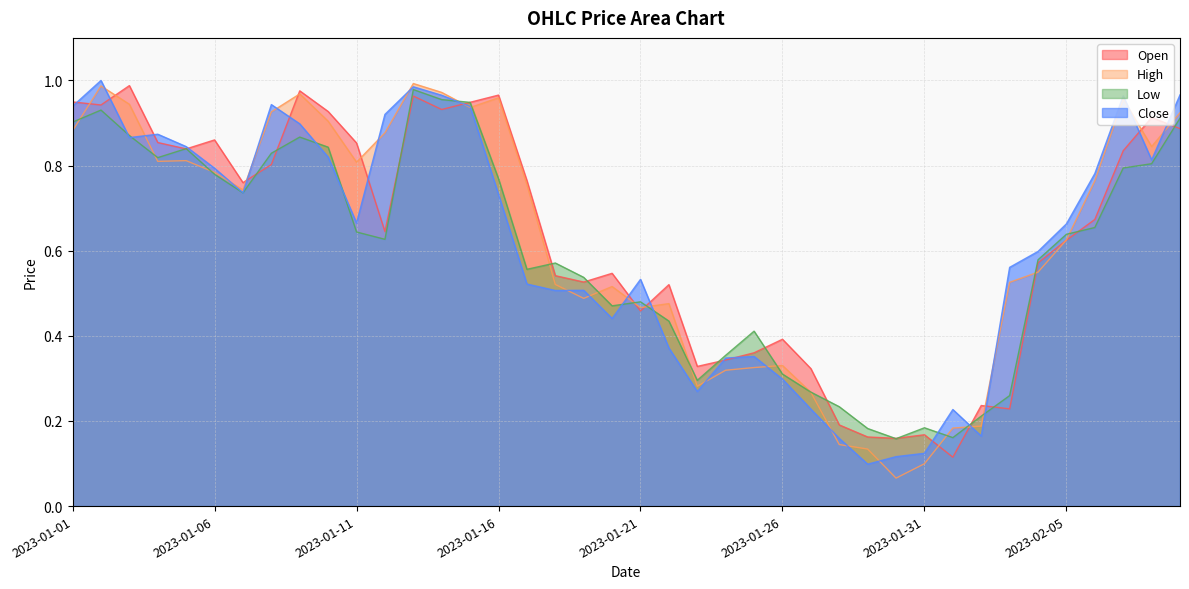

Reading right to left, list all the values displayed in this chart.

Open: 2023-02-09=0.9	2023-02-08=0.9	2023-02-07=0.8	2023-02-06=0.7	2023-02-05=0.6	2023-02-04=0.6	2023-02-03=0.2	2023-02-02=0.2	2023-02-01=0.1	2023-01-31=0.2	2023-01-30=0.2	2023-01-29=0.2	2023-01-28=0.2	2023-01-27=0.3	2023-01-26=0.4	2023-01-25=0.4	2023-01-24=0.3	2023-01-23=0.3	2023-01-22=0.5	2023-01-21=0.5	2023-01-20=0.5	2023-01-19=0.5	2023-01-18=0.5	2023-01-17=0.8	2023-01-16=1.0	2023-01-15=0.9	2023-01-14=0.9	2023-01-13=1.0	2023-01-12=0.6	2023-01-11=0.9	2023-01-10=0.9	2023-01-09=1.0	2023-01-08=0.8	2023-01-07=0.8	2023-01-06=0.9	2023-01-05=0.8	2023-01-04=0.9	2023-01-03=1.0	2023-01-02=0.9	2023-01-01=0.9
High: 2023-02-09=0.9	2023-02-08=0.8	2023-02-07=1.0	2023-02-06=0.8	2023-02-05=0.6	2023-02-04=0.5	2023-02-03=0.5	2023-02-02=0.2	2023-02-01=0.2	2023-01-31=0.1	2023-01-30=0.1	2023-01-29=0.1	2023-01-28=0.1	2023-01-27=0.3	2023-01-26=0.3	2023-01-25=0.3	2023-01-24=0.3	2023-01-23=0.3	2023-01-22=0.5	2023-01-21=0.5	2023-01-20=0.5	2023-01-19=0.5	2023-01-18=0.5	2023-01-17=0.8	2023-01-16=1.0	2023-01-15=0.9	2023-01-14=1.0	2023-01-13=1.0	2023-01-12=0.9	2023-01-11=0.8	2023-01-10=0.9	2023-01-09=1.0	2023-01-08=0.9	2023-01-07=0.7	2023-01-06=0.8	2023-01-05=0.8	2023-01-04=0.8	2023-01-03=0.9	2023-01-02=1.0	2023-01-01=0.9
Low: 2023-02-09=0.9	2023-02-08=0.8	2023-02-07=0.8	2023-02-06=0.7	2023-02-05=0.6	2023-02-04=0.6	2023-02-03=0.3	2023-02-02=0.2	2023-02-01=0.2	2023-01-31=0.2	2023-01-30=0.2	2023-01-29=0.2	2023-01-28=0.2	2023-01-27=0.3	2023-01-26=0.3	2023-01-25=0.4	2023-01-24=0.4	2023-01-23=0.3	2023-01-22=0.4	2023-01-21=0.5	2023-01-20=0.5	2023-01-19=0.5	2023-01-18=0.6	2023-01-17=0.6	2023-01-16=0.8	2023-01-15=0.9	2023-01-14=1.0	2023-01-13=1.0	2023-01-12=0.6	2023-01-11=0.6	2023-01-10=0.8	2023-01-09=0.9	2023-01-08=0.8	2023-01-07=0.7	2023-01-06=0.8	2023-01-05=0.8	2023-01-04=0.8	2023-01-03=0.9	2023-01-02=0.9	2023-01-01=0.9
Close: 2023-02-09=1.0	2023-02-08=0.8	2023-02-07=1.0	2023-02-06=0.8	2023-02-05=0.7	2023-02-04=0.6	2023-02-03=0.6	2023-02-02=0.2	2023-02-01=0.2	2023-01-31=0.1	2023-01-30=0.1	2023-01-29=0.1	2023-01-28=0.2	2023-01-27=0.2	2023-01-26=0.3	2023-01-25=0.4	2023-01-24=0.3	2023-01-23=0.3	2023-01-22=0.4	2023-01-21=0.5	2023-01-20=0.4	2023-01-19=0.5	2023-01-18=0.5	2023-01-17=0.5	2023-01-16=0.7	2023-01-15=0.9	2023-01-14=1.0	2023-01-13=1.0	2023-01-12=0.9	2023-01-11=0.7	2023-01-10=0.8	2023-01-09=0.9	2023-01-08=0.9	2023-01-07=0.7	2023-01-06=0.8	2023-01-05=0.8	2023-01-04=0.9	2023-01-03=0.9	2023-01-02=1.0	2023-01-01=0.9